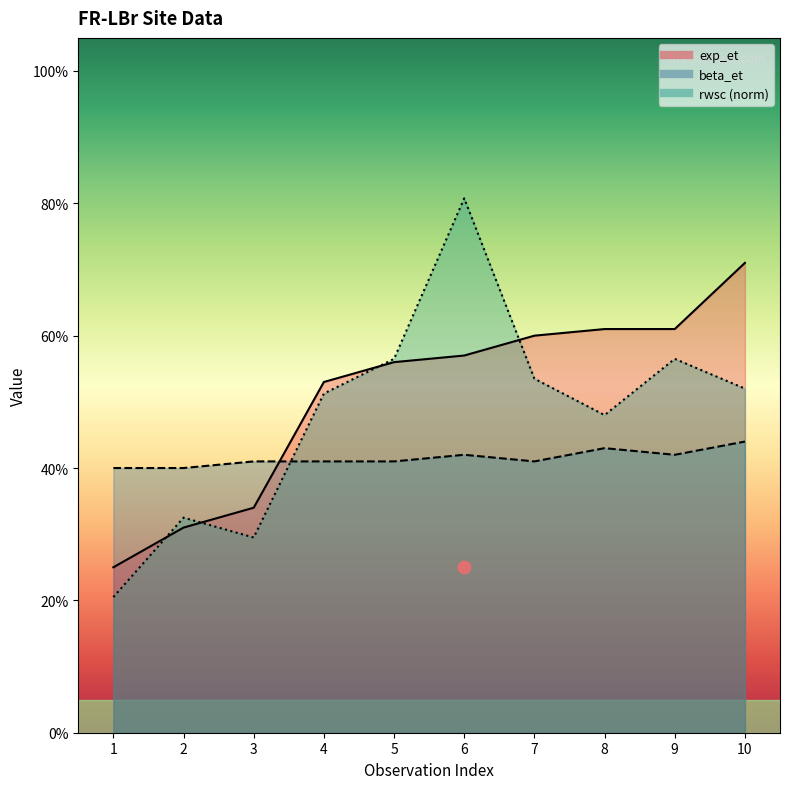

The value of rwsc at 3 is 0.3. True or false?

True